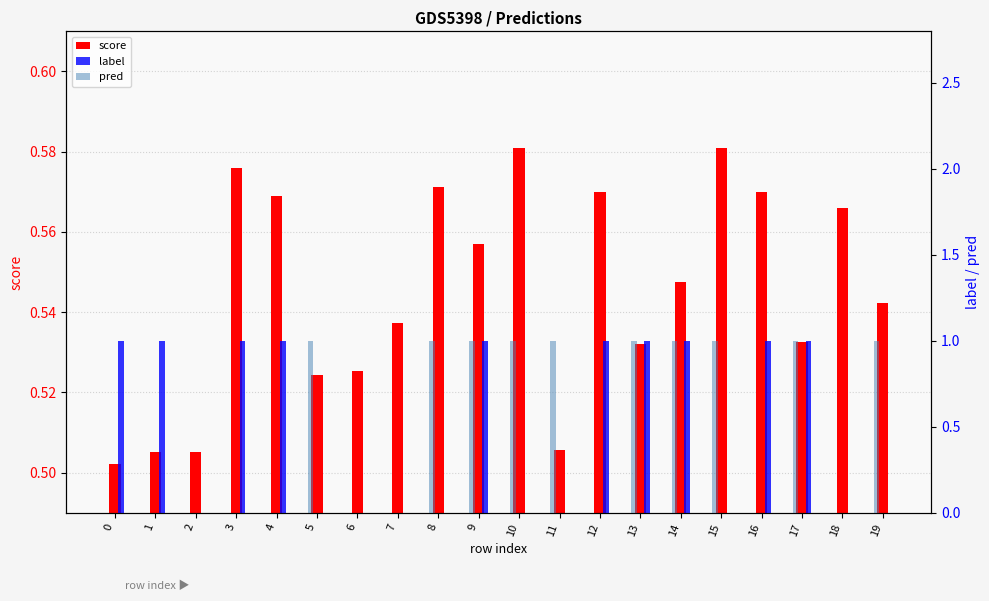

At how many categories does at least one series exceed 0?

20